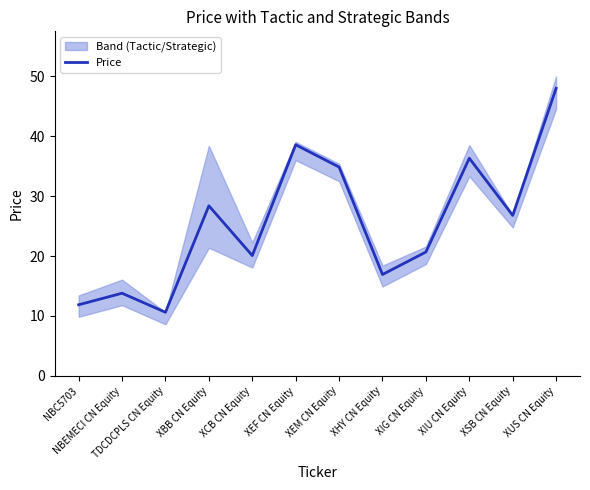

Does the chart display data point markers on the line(s)?

No